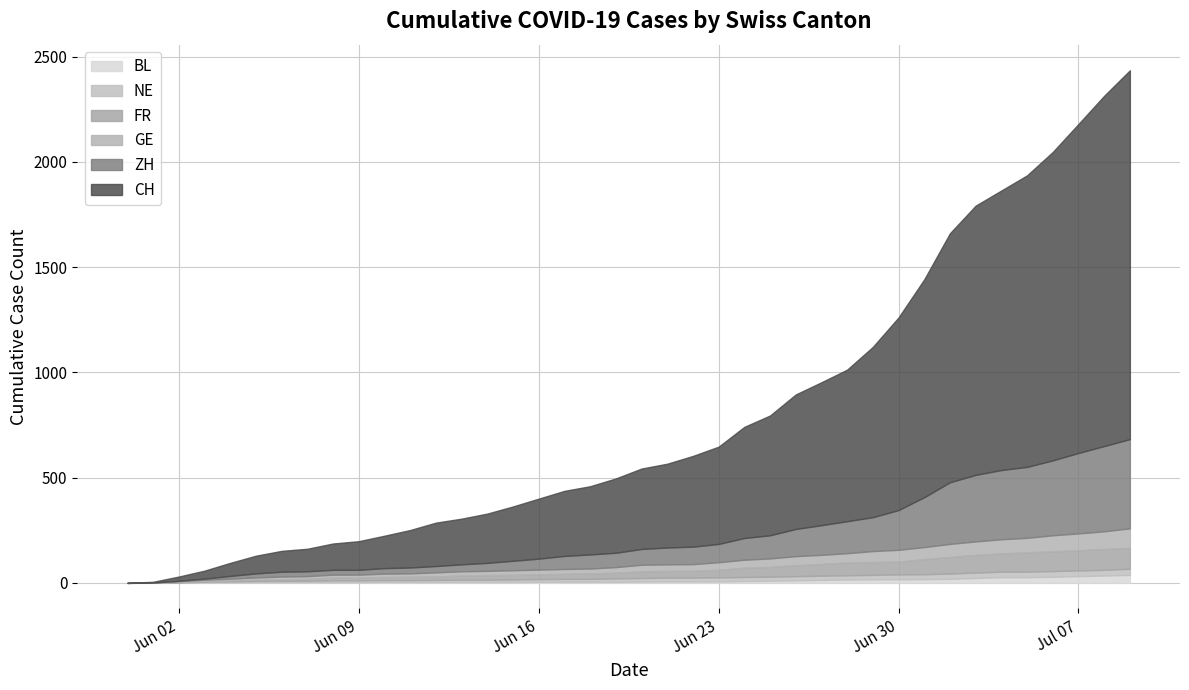

Count the number of categories in the chart.

40